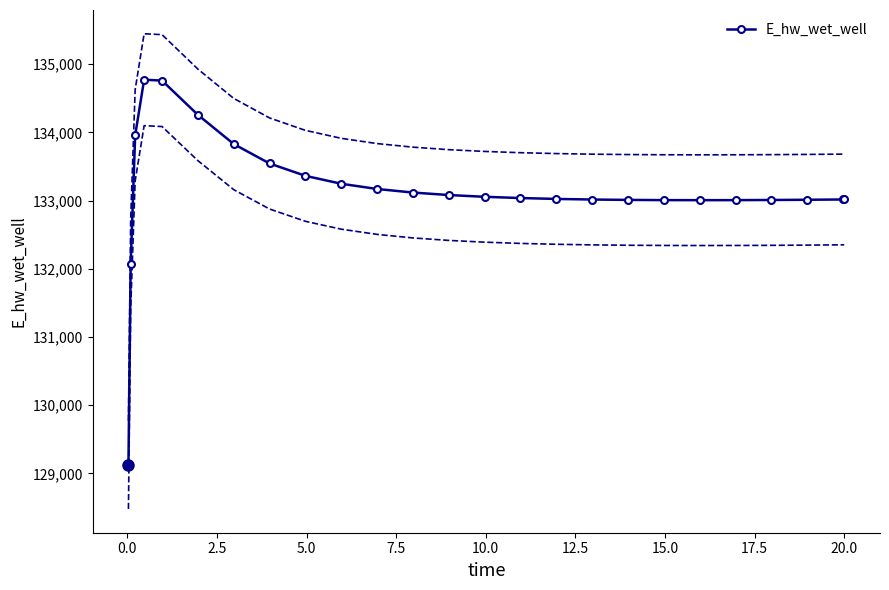

What is the difference between the maximum and minimum values?

5649.3